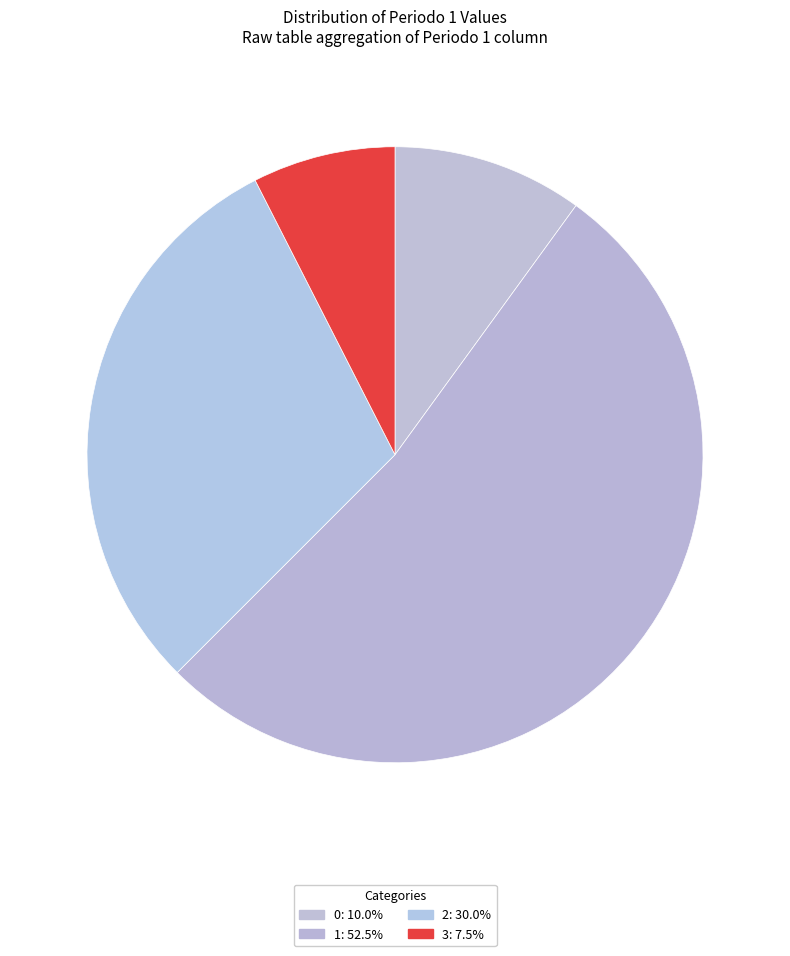

How many segments does this pie chart have?

4